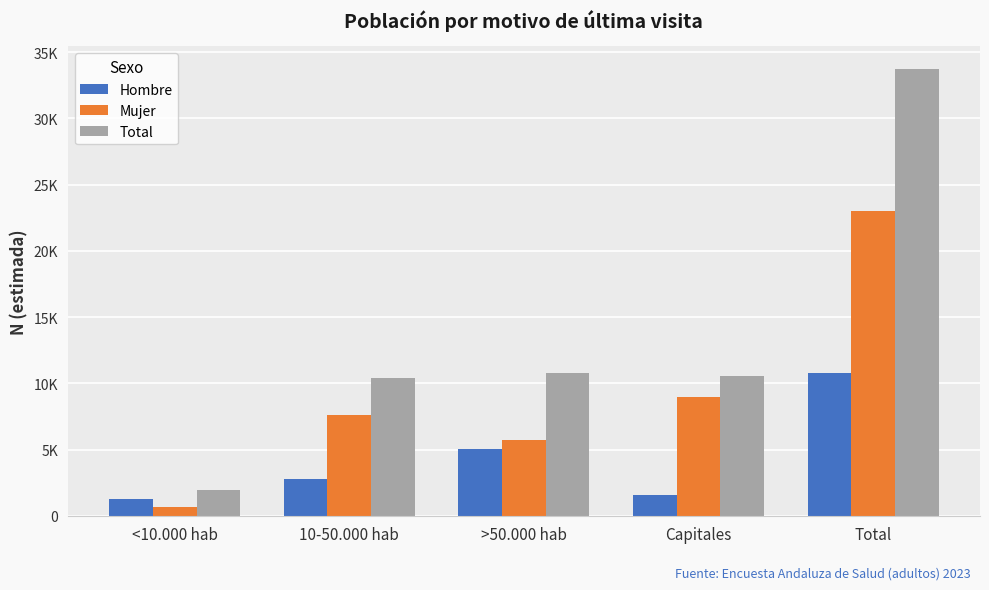

What is the average value of the Mujer series?

9194